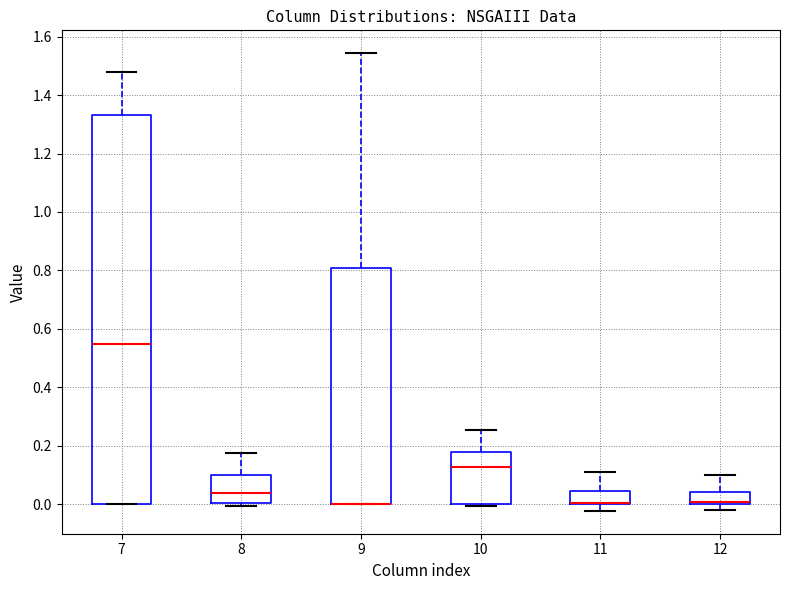

Where does the lower whisker of the box at x = 11 end on the y-axis? The values are not printed on the chart, so give them approximately, as read against the axis.

-0.02